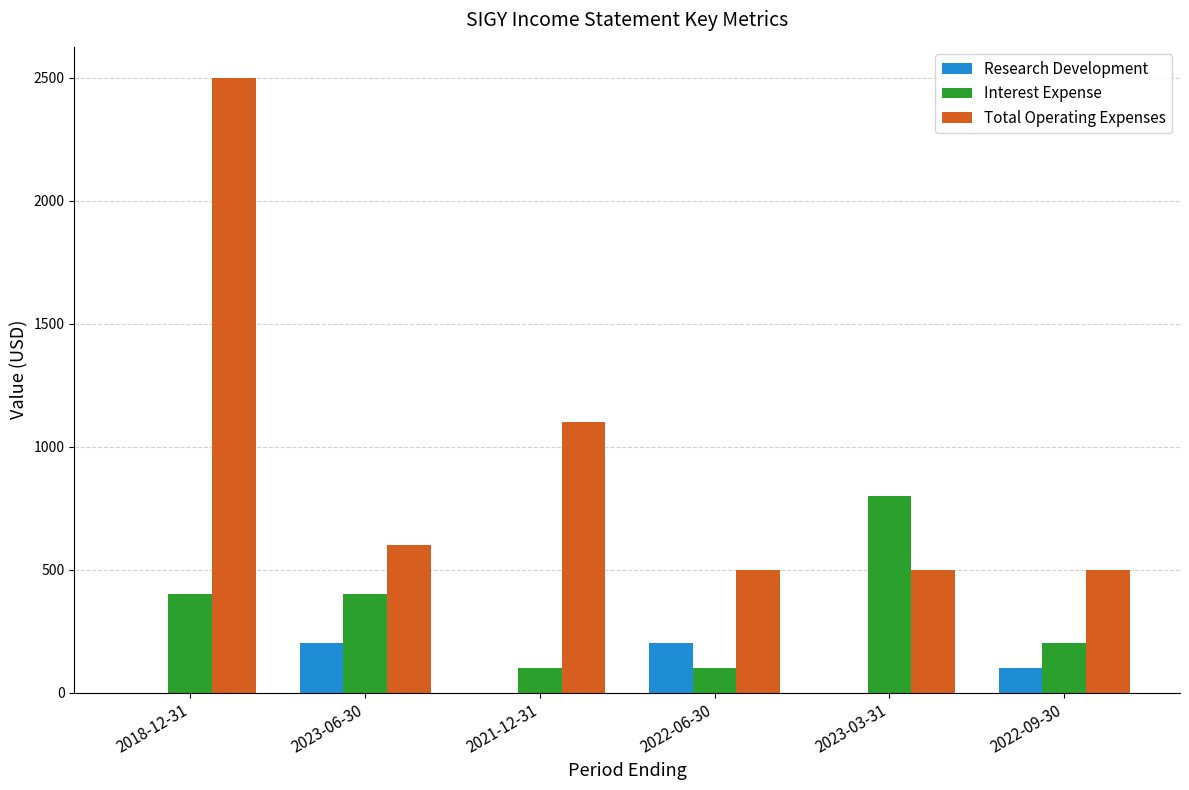

How many groups of bars are there?

6